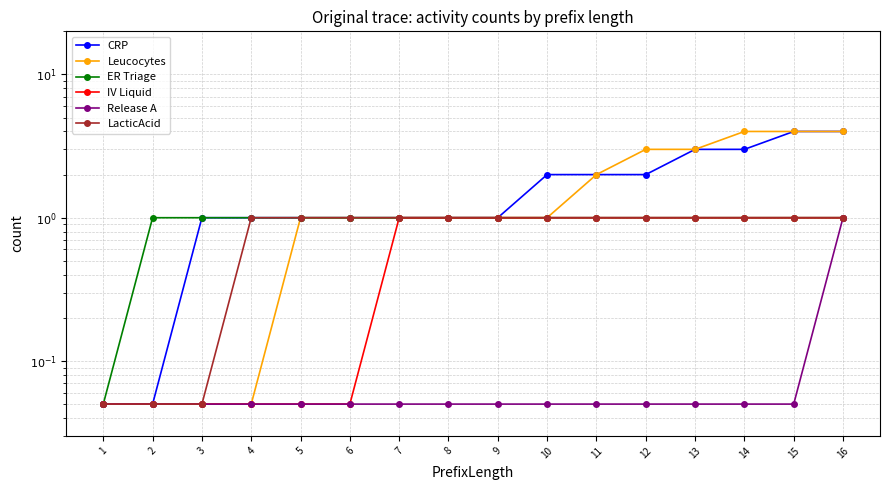

Which label corresponds to the largest value in the chart?

15